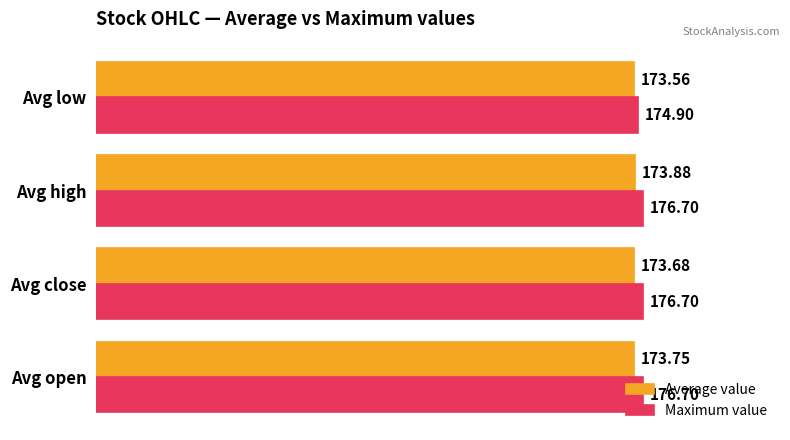

At which category is the sum across all series the highest?

Avg high